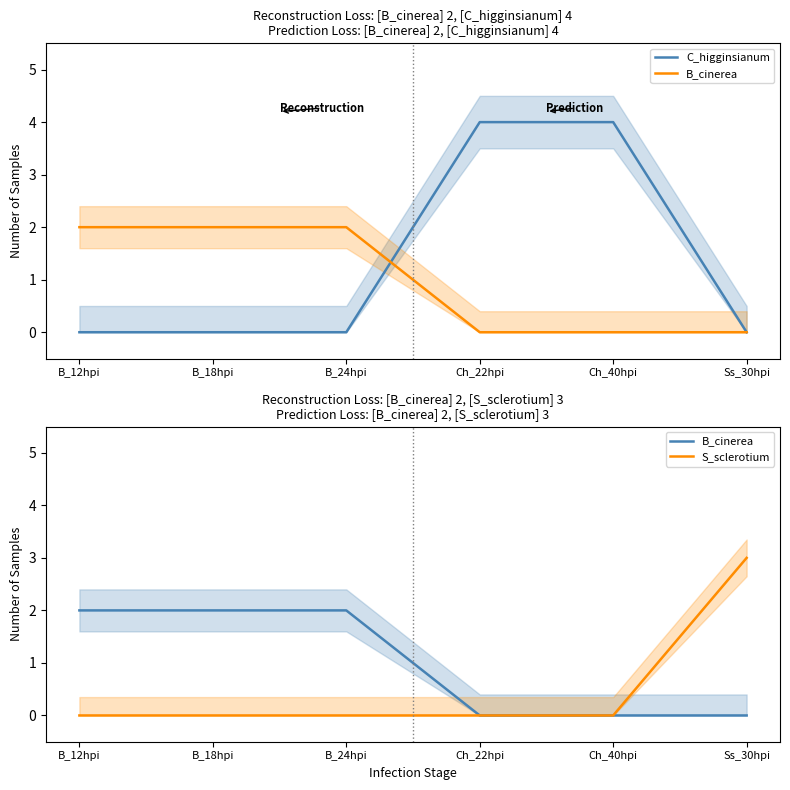

Is it true that B_cinerea equals 1 at Ch_40hpi?

False